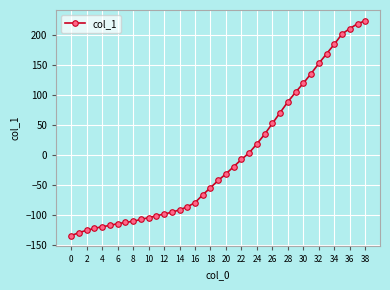

What is the average value?

-3